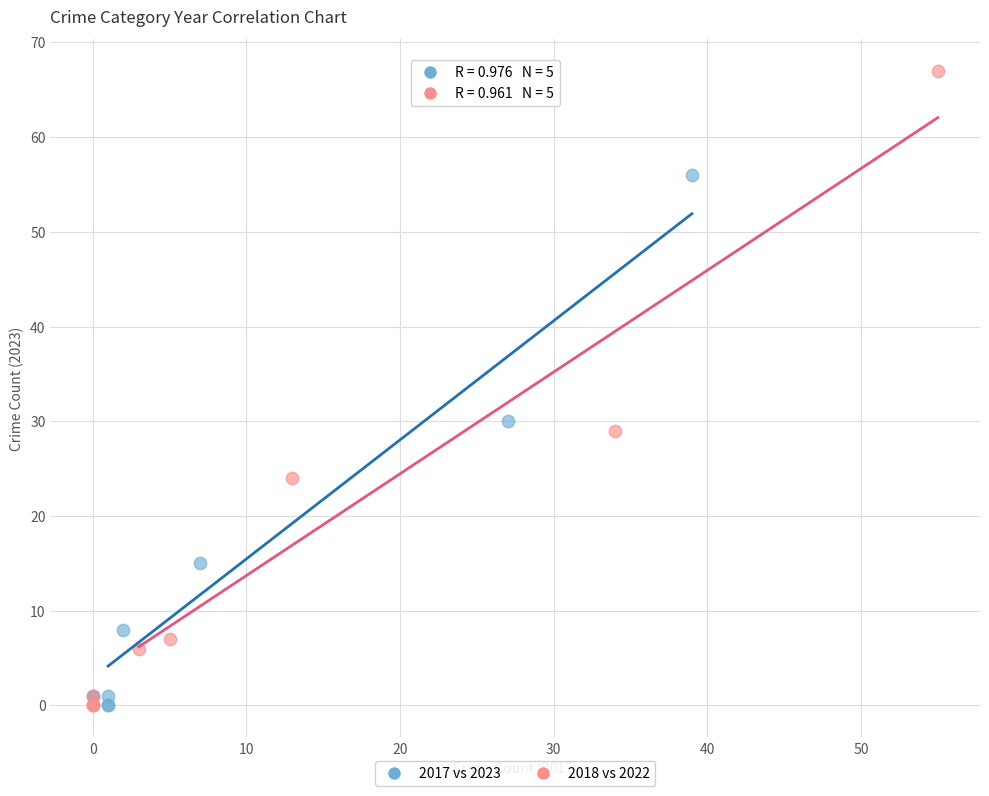

Which series reaches the maximum Y coordinate?

2018 vs 2022